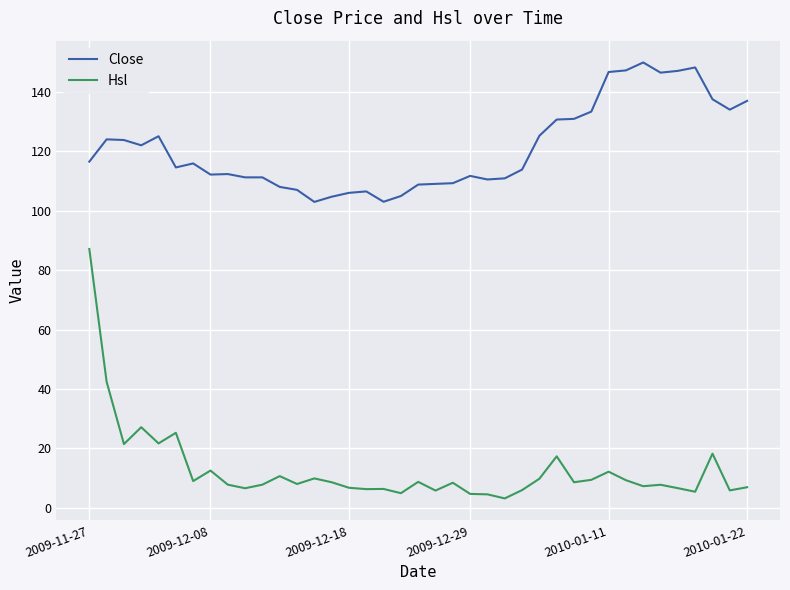

True or false: Close and Hsl cross at least once.

False